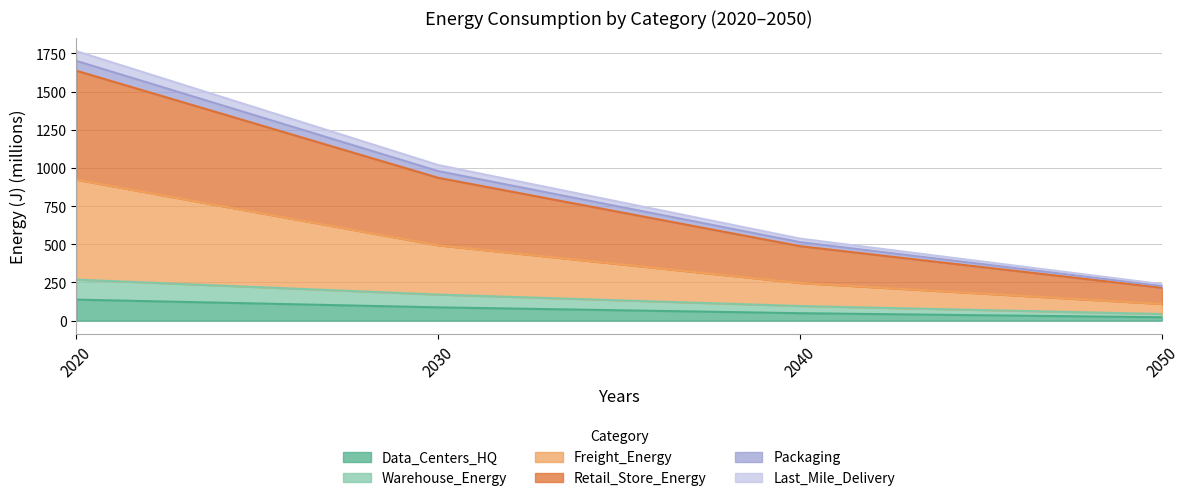

What is the greatest value displayed?

1765.2